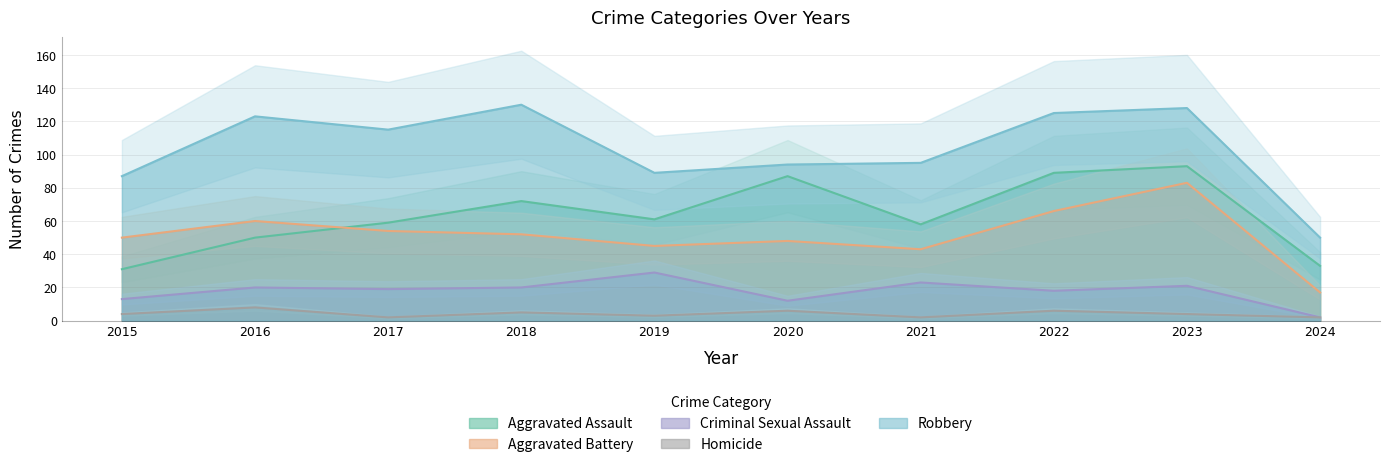

True or false: Homicide and Aggravated Battery intersect in this chart.

False